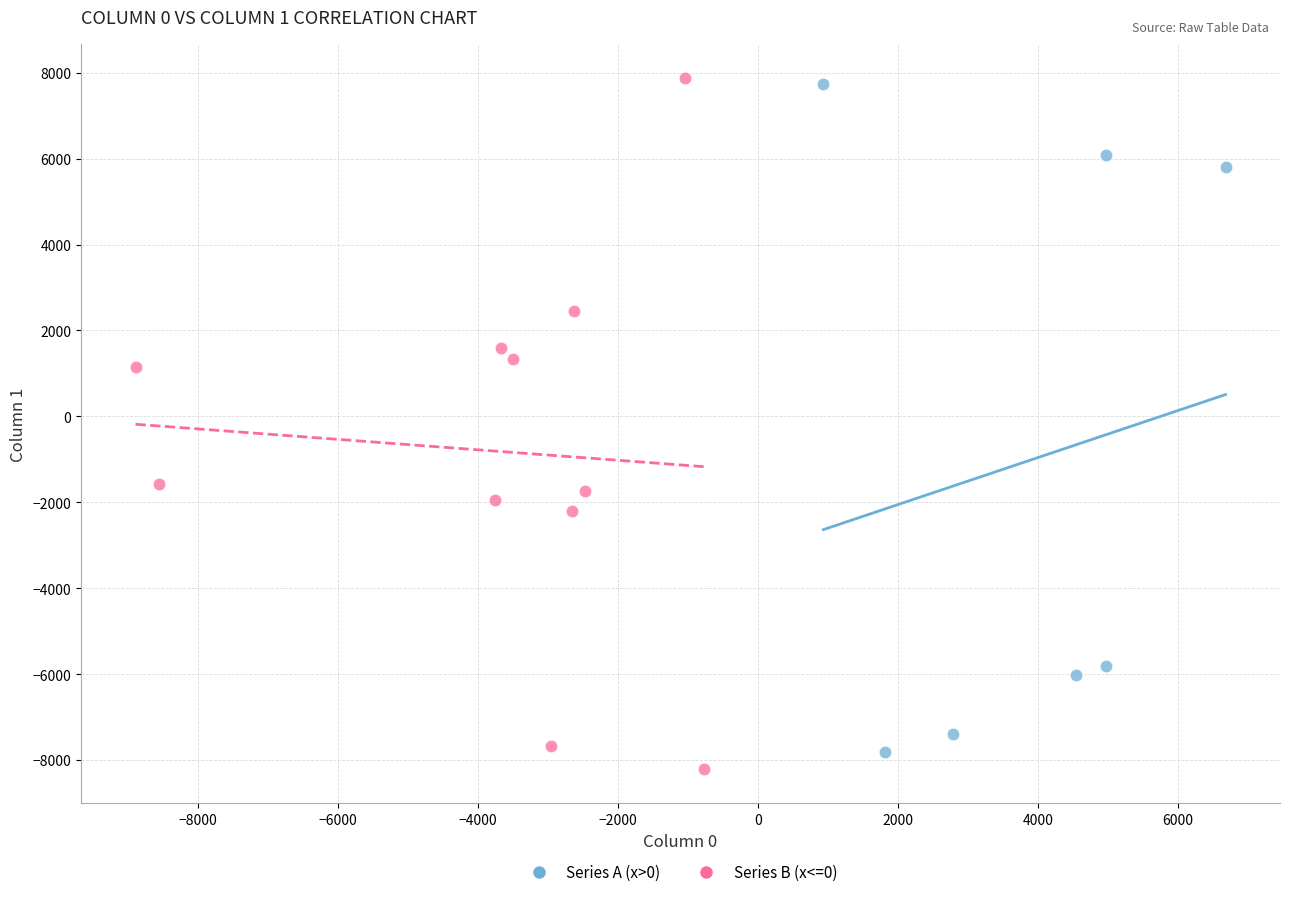

Which series has the widest spread of Y values?

Series B (x<=0)